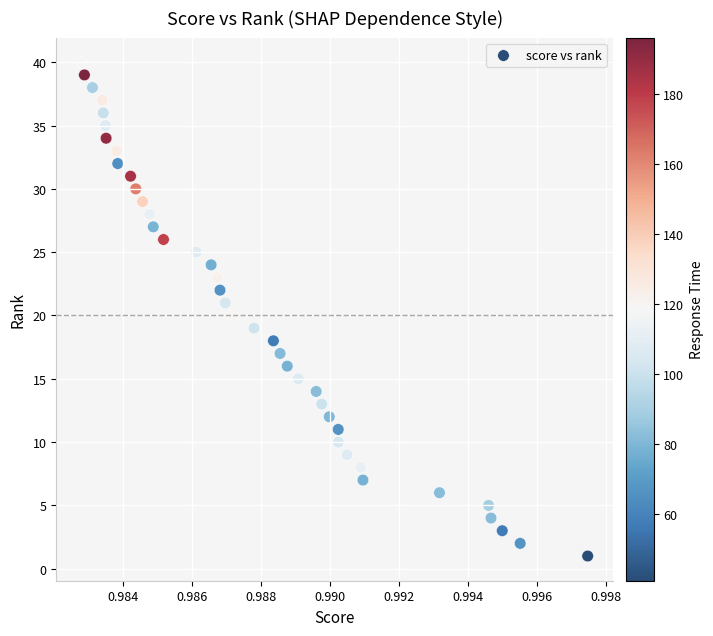

What is the range of Y values (max minus min)?

39